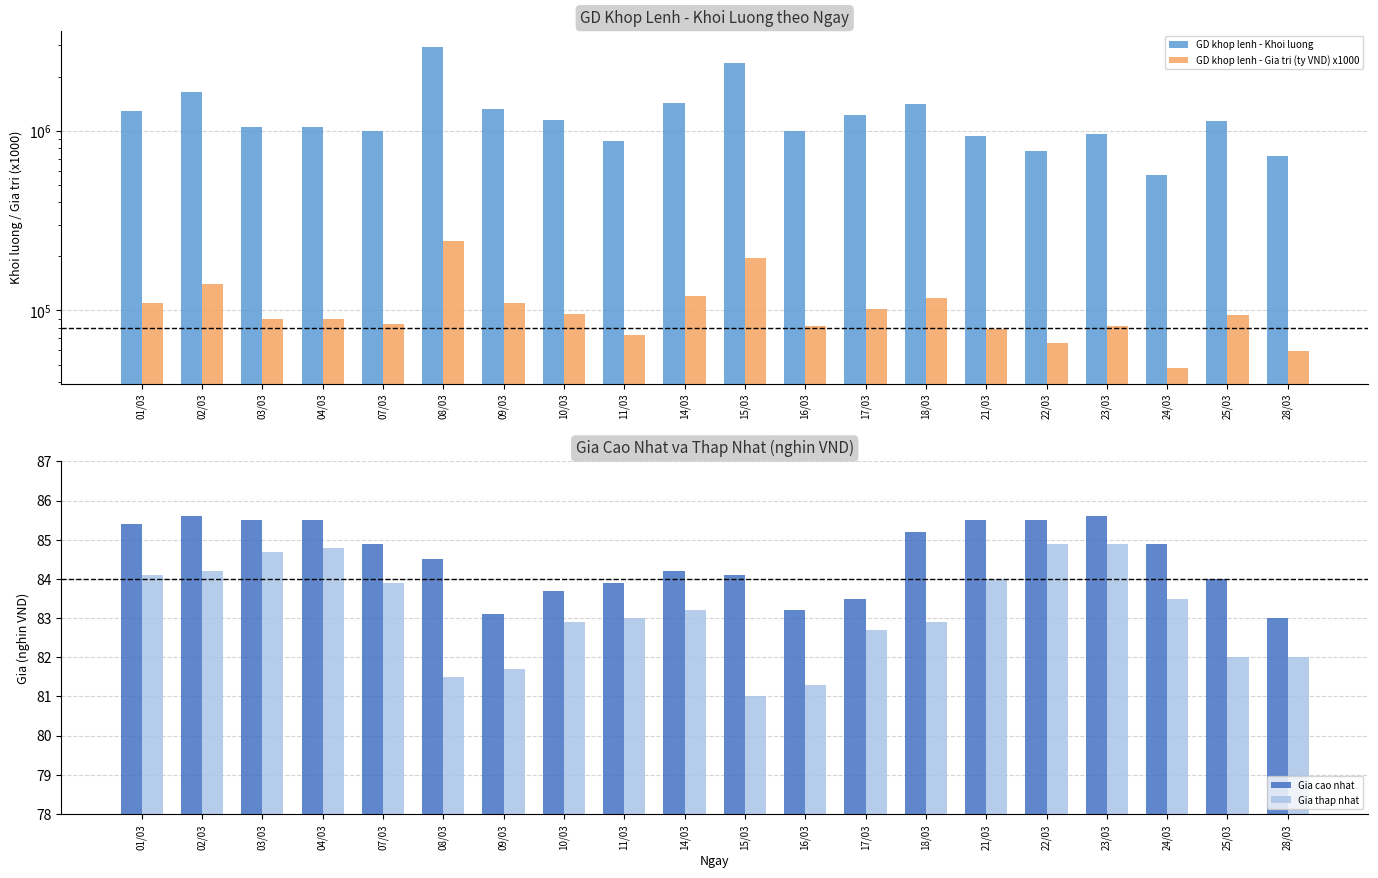

Is it true that Gia cao nhat equals 19.4 at 14/03?

False